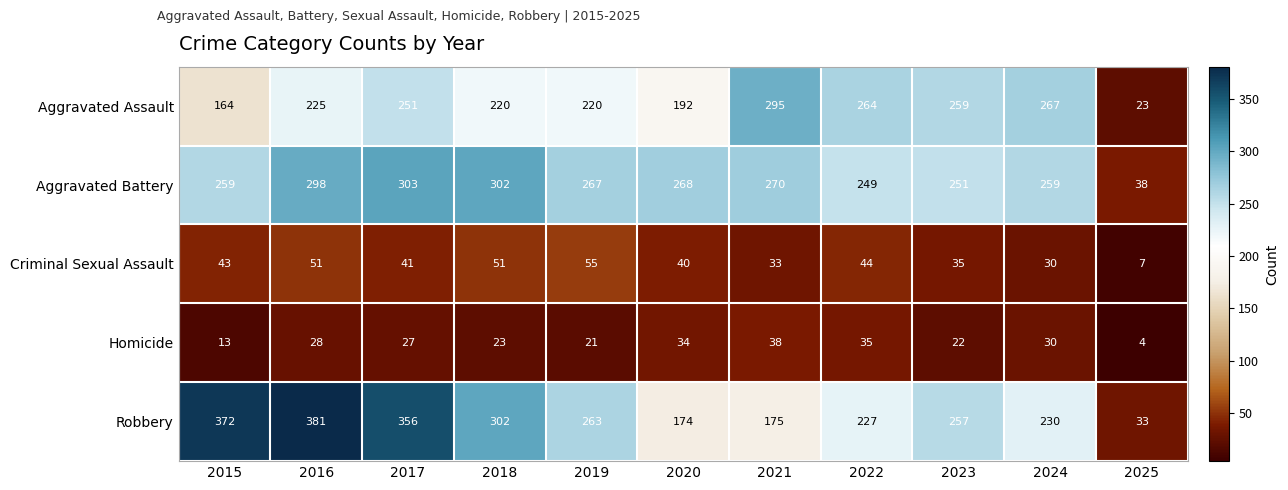

At how many categories does at least one series exceed 122?

10